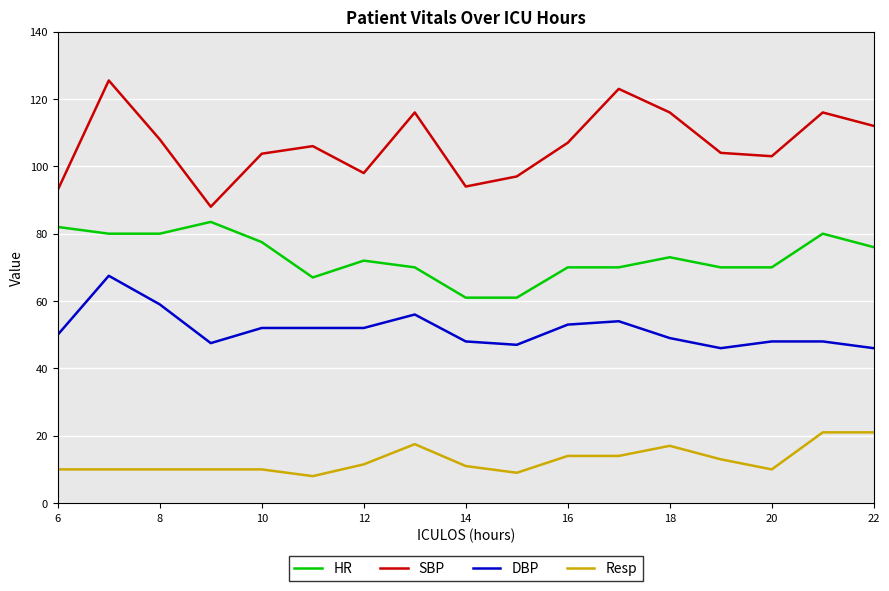

True or false: SBP and Resp cross at least once.

False